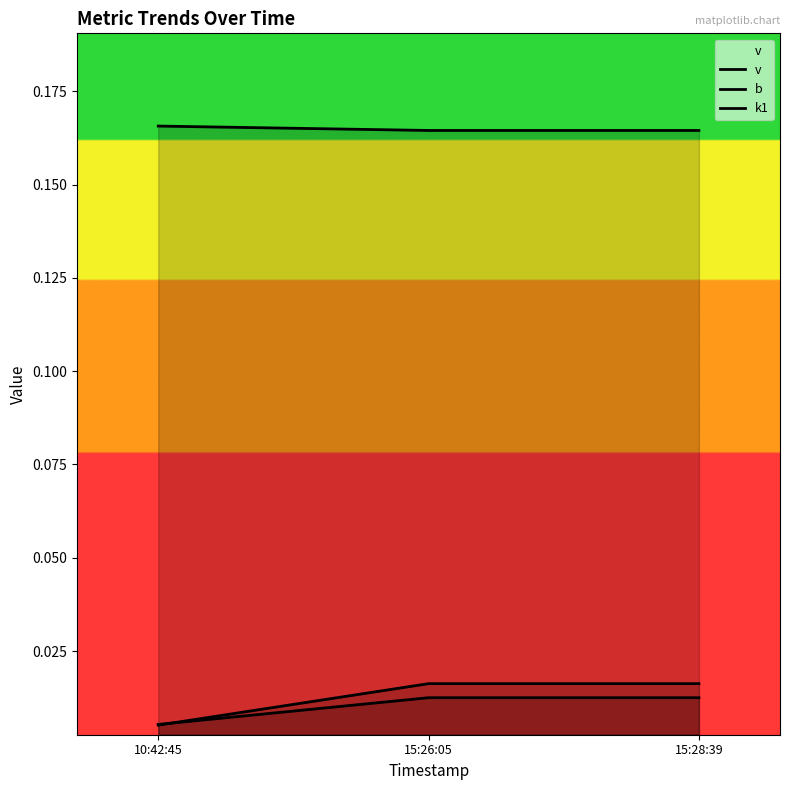

The value of v at 10:42:45 is 0.3. True or false?

False